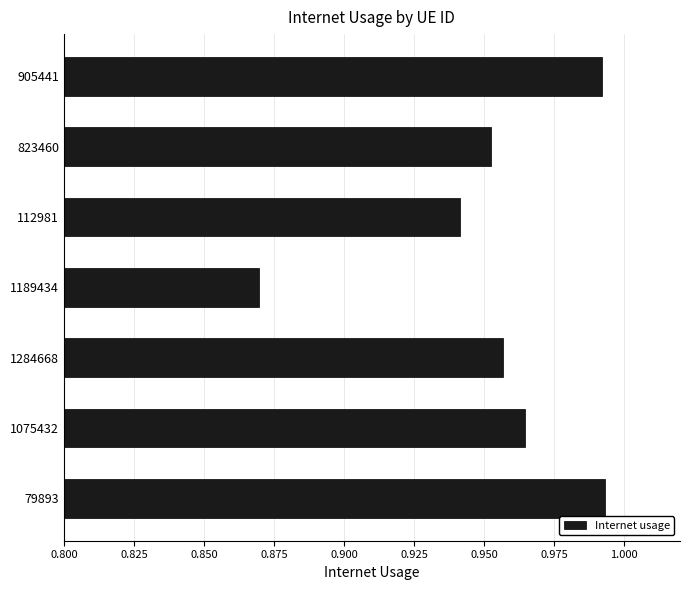

Between 823460 and 79893, which is larger?

79893